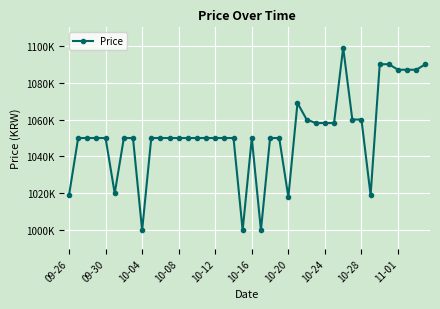

What is the value of the 27th point from the left?

1060000